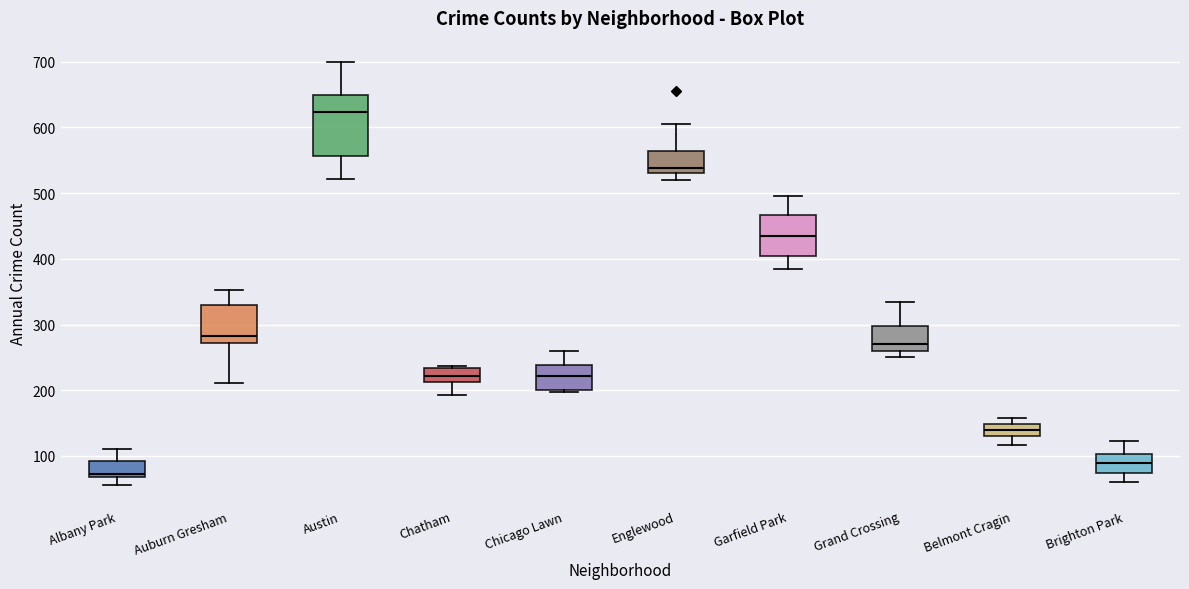

Which box has the lowest median line?

Albany Park